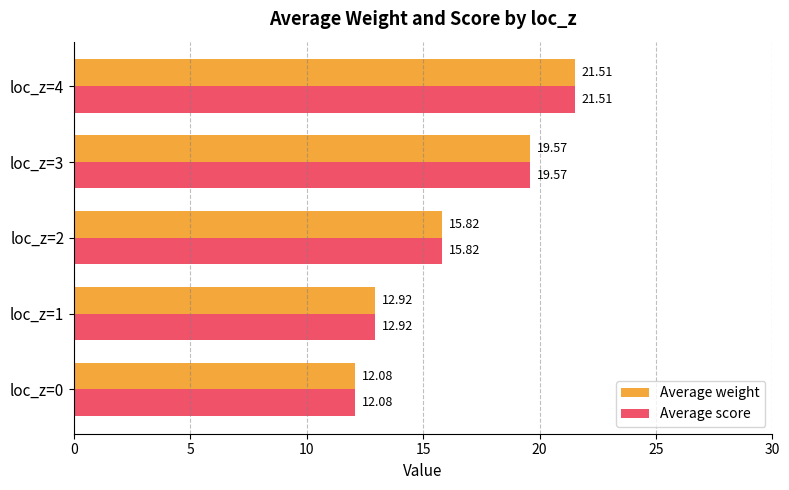

What is the difference between the Average score values at loc_z=4 and loc_z=0?

9.4